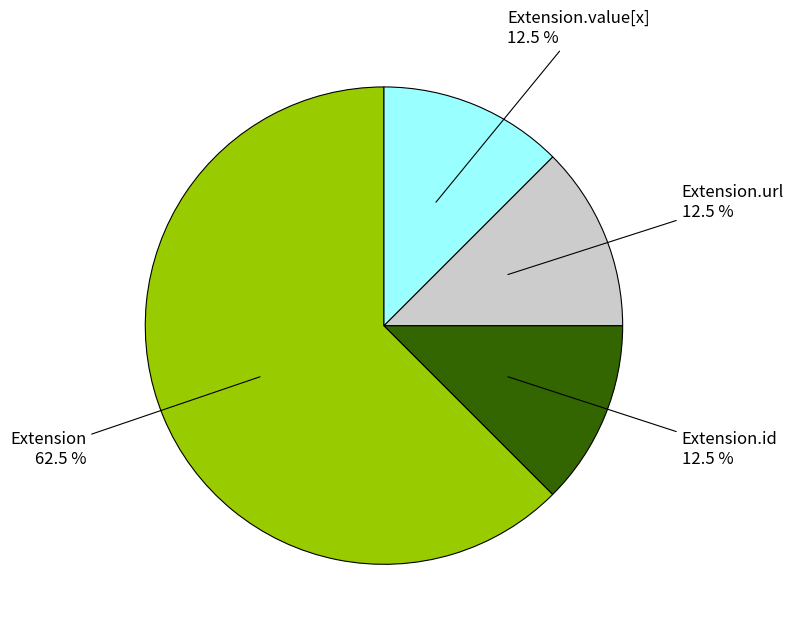

Does any single category account for the majority?

Yes